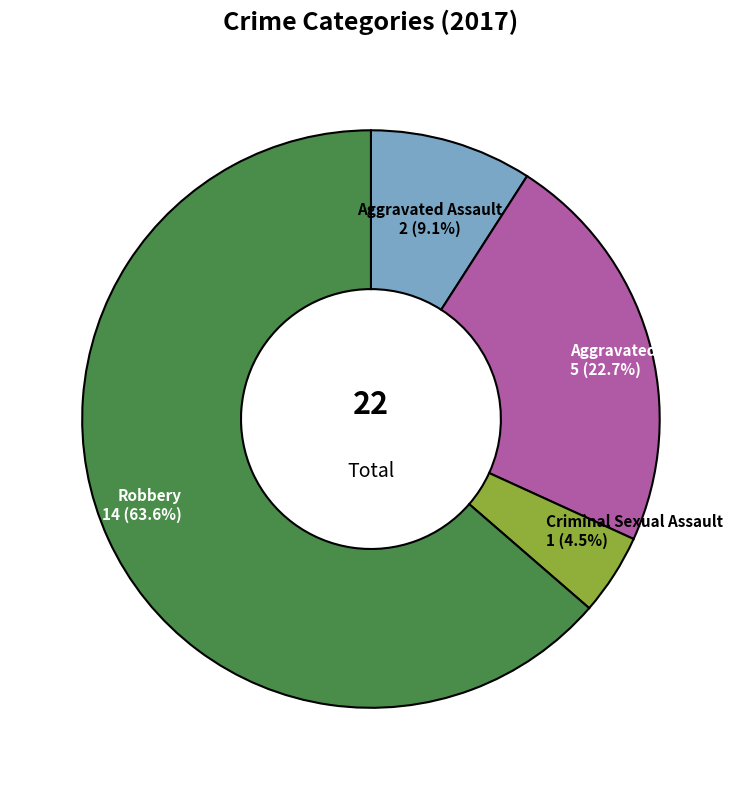

Is there a majority slice in this chart?

Yes